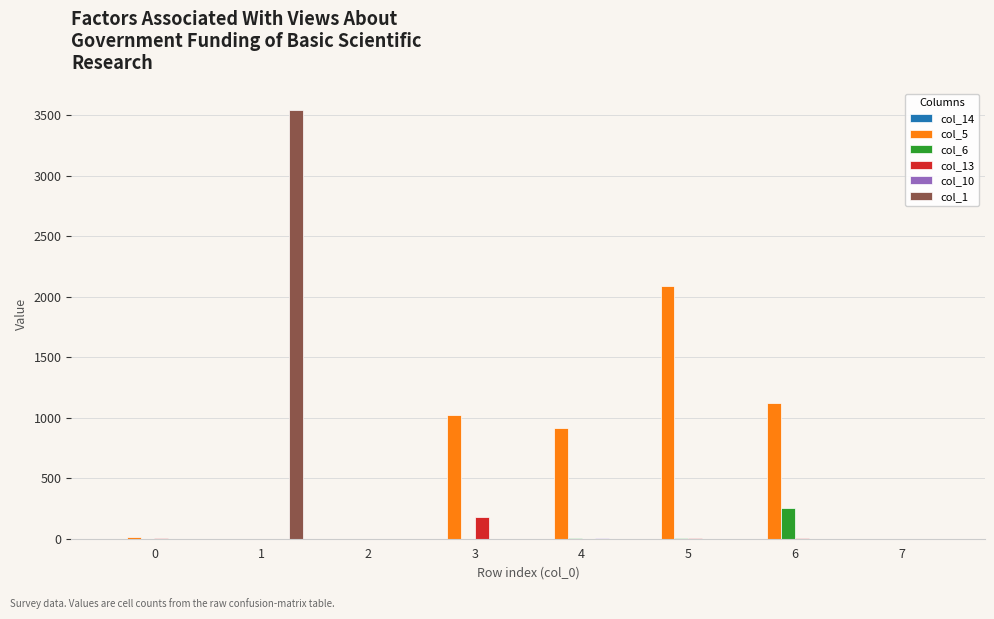

How many groups of bars are there?

8